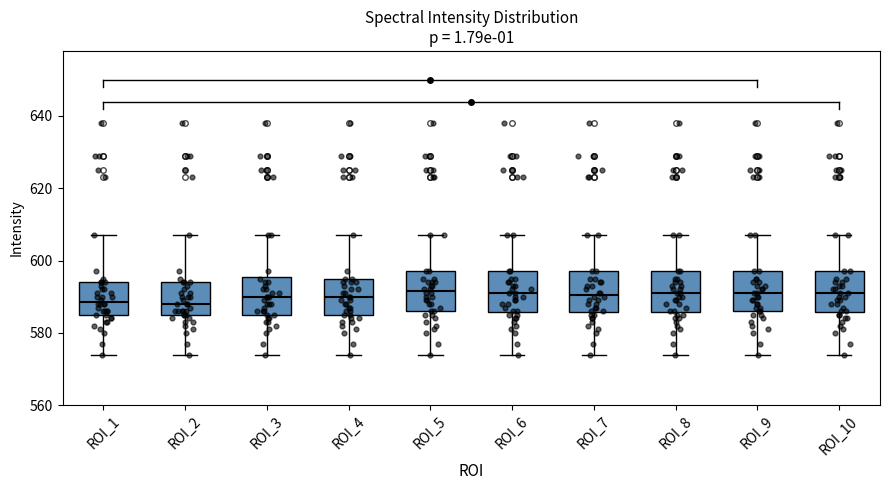

Reading left to right, read every box against the y-axis: the position of its median line, the range the box covers, and the ends of its whiskers. The values are not printed on the chart, so give them approximately, as read against the axis.

ROI_1: median 588, box 586 to 594, whiskers 574 to 608
ROI_2: median 588, box 586 to 594, whiskers 574 to 608
ROI_3: median 590, box 586 to 596, whiskers 574 to 608
ROI_4: median 590, box 586 to 596, whiskers 574 to 608
ROI_5: median 592, box 586 to 598, whiskers 574 to 608
ROI_6: median 592, box 586 to 598, whiskers 574 to 608
ROI_7: median 590, box 586 to 598, whiskers 574 to 608
ROI_8: median 592, box 586 to 598, whiskers 574 to 608
ROI_9: median 592, box 586 to 598, whiskers 574 to 608
ROI_10: median 592, box 586 to 598, whiskers 574 to 608